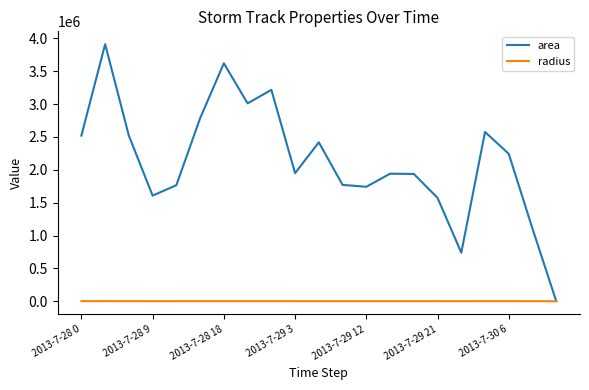

What is the difference between the second highest and second lowest values in the radius series?

588.8